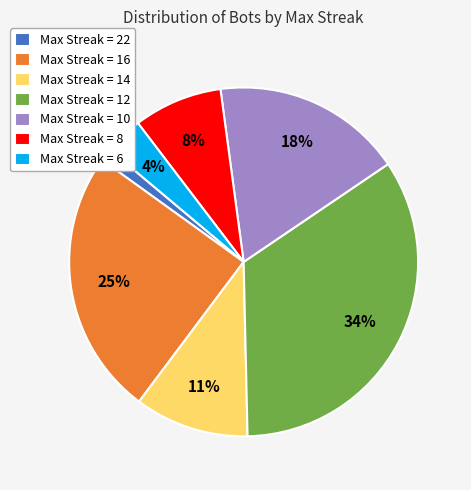

To the nearest percent, what percentage of the pie is Max Streak = 16?

25%